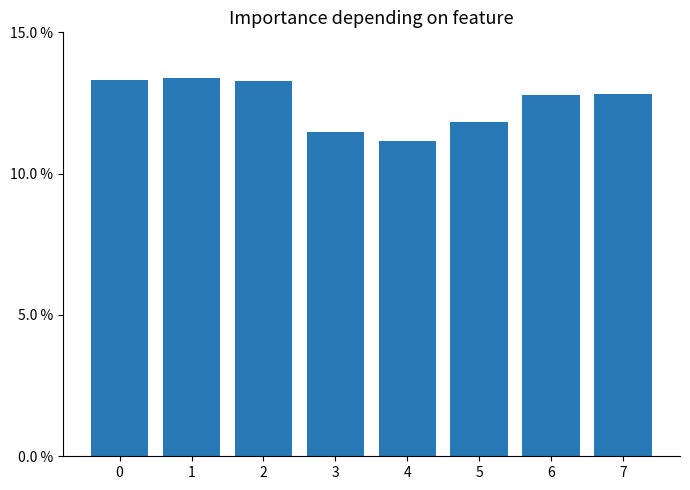

What is the difference between the values at 2 and 5?

1.5